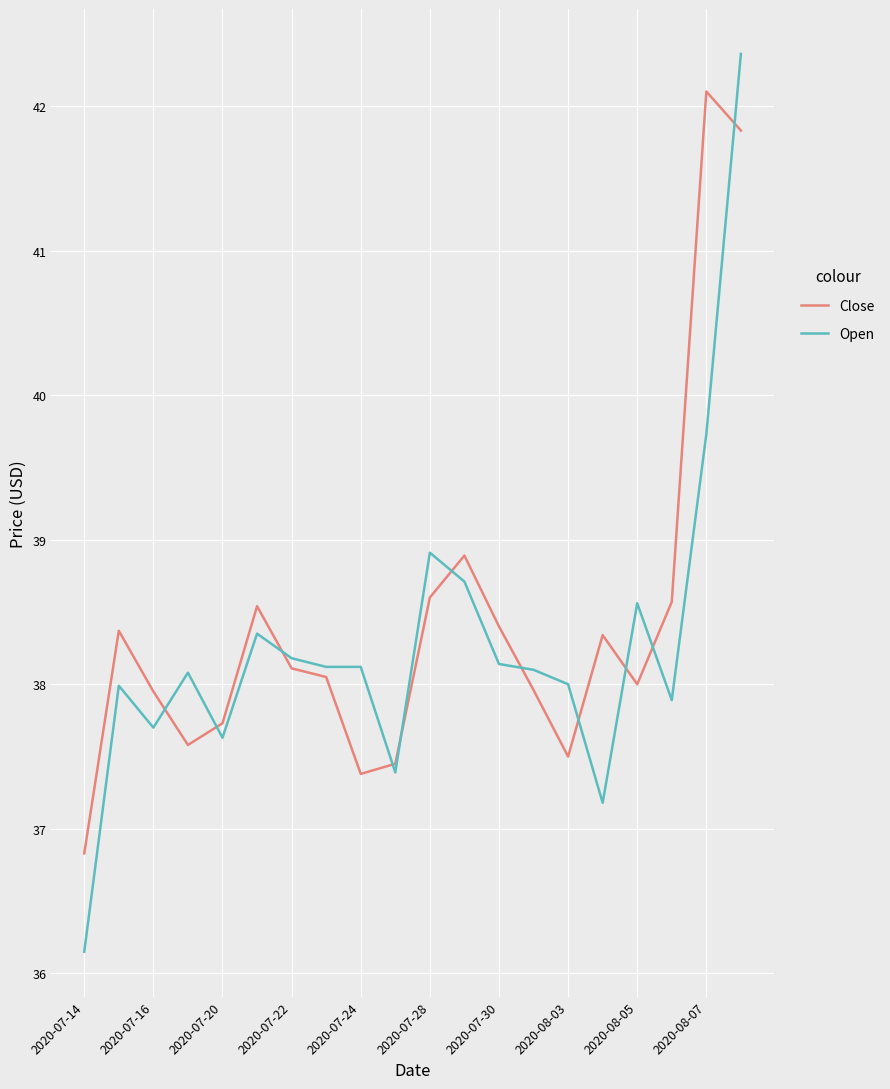

What are all the series names shown in the legend?

Close, Open